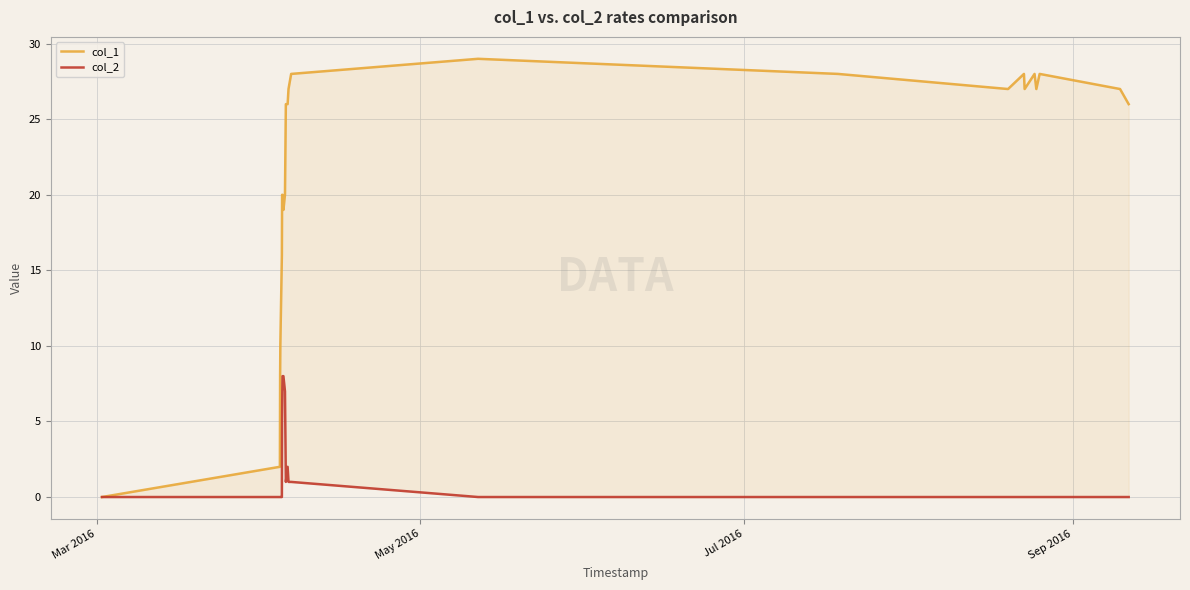

Rank the series by their maximum value, from highest to lowest.

col_1, col_2